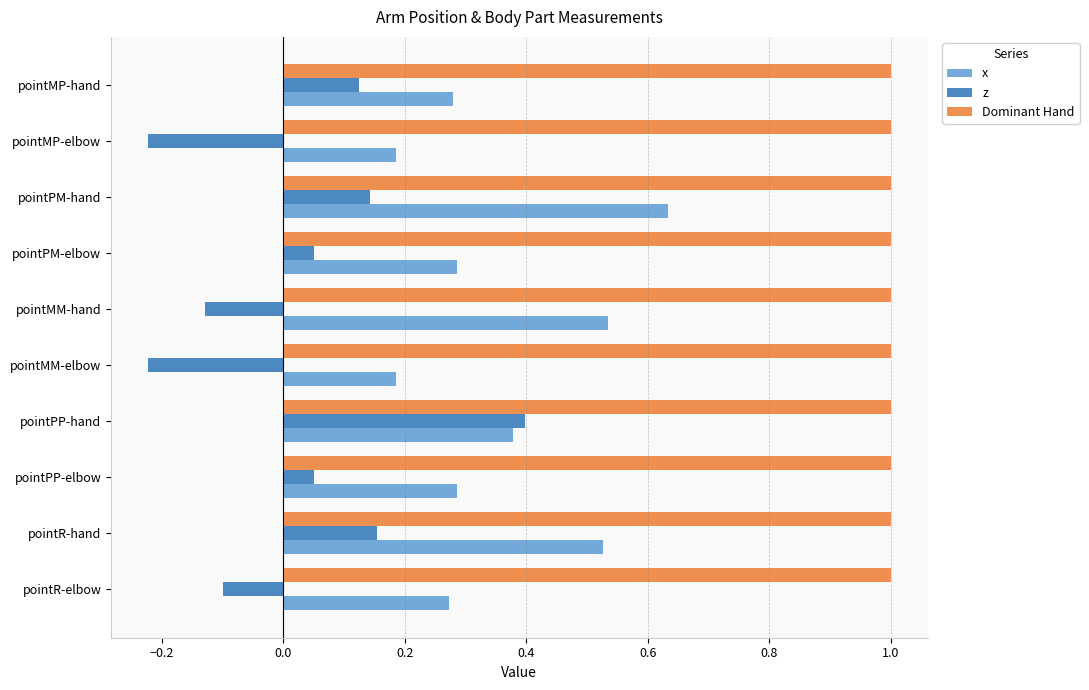

Rank the series by their maximum value, from lowest to highest.

z, x, Dominant Hand